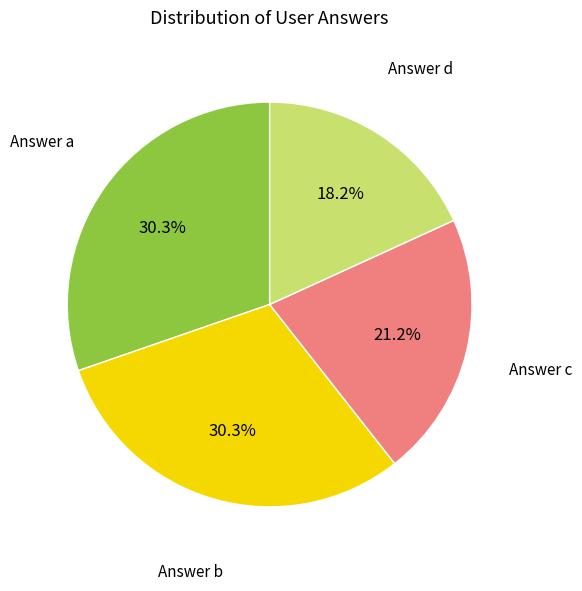

Does Answer b account for over 50% of the chart?

No